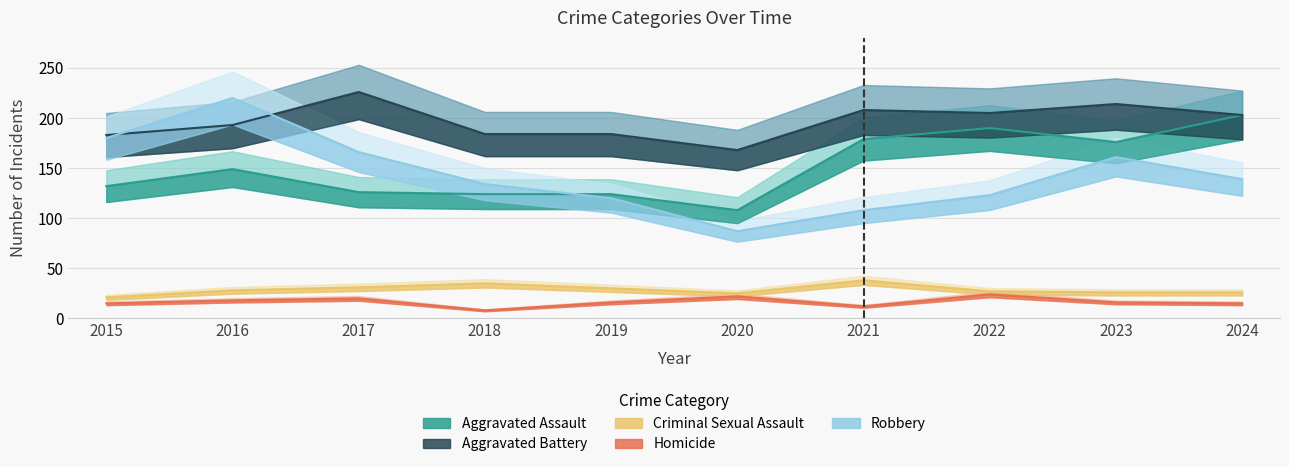

True or false: Aggravated Assault and Aggravated Battery cross at least once.

False